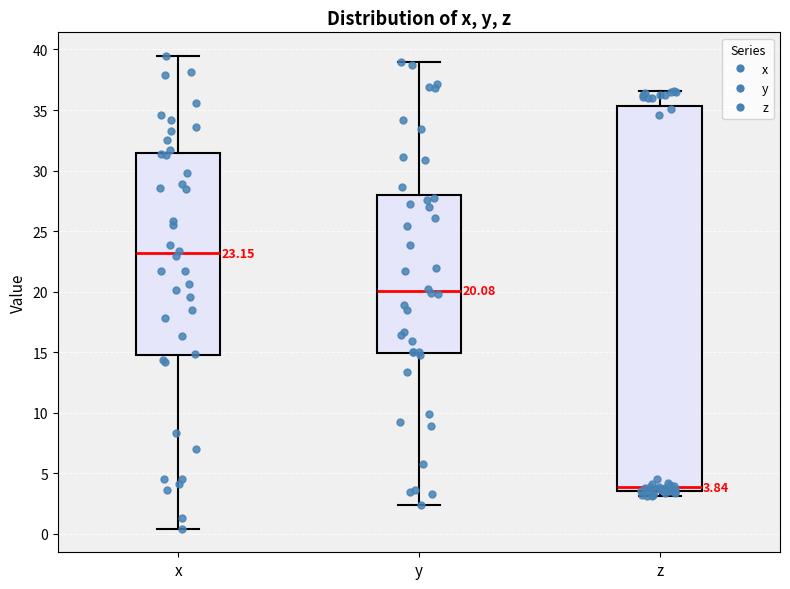

Which box has the highest median line?

x